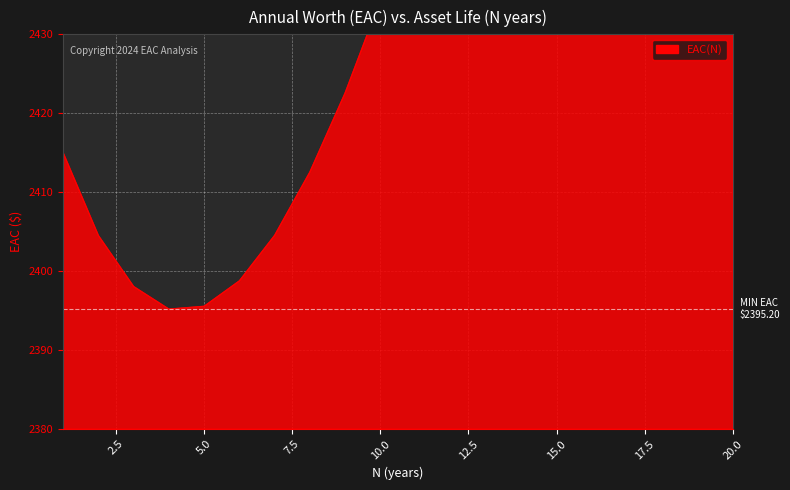

Reading left to right, extract all data points from this chart.

1=2415.0	2=2404.5	3=2398.1	4=2395.2	5=2395.6	6=2398.8	7=2404.5	8=2412.6	9=2422.6	10=2434.4	11=2447.7	12=2462.4	13=2478.2	14=2495.1	15=2512.8	16=2531.3	17=2550.4	18=2570.0	19=2590.1	20=2610.5